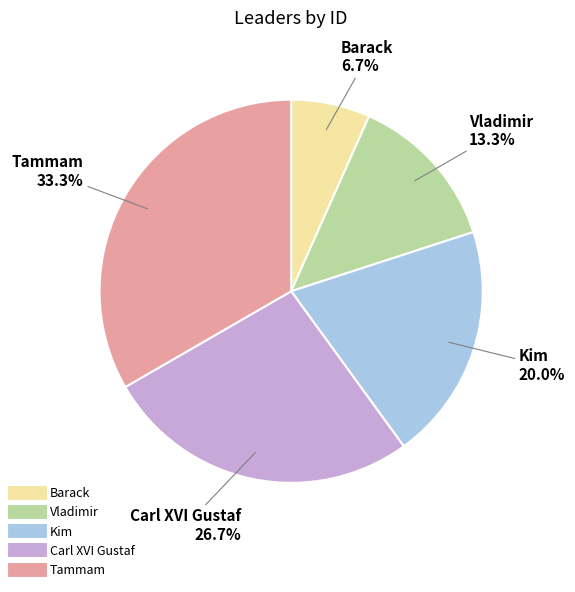

To the nearest percent, what is the difference between the largest and smallest slice percentages?

27%